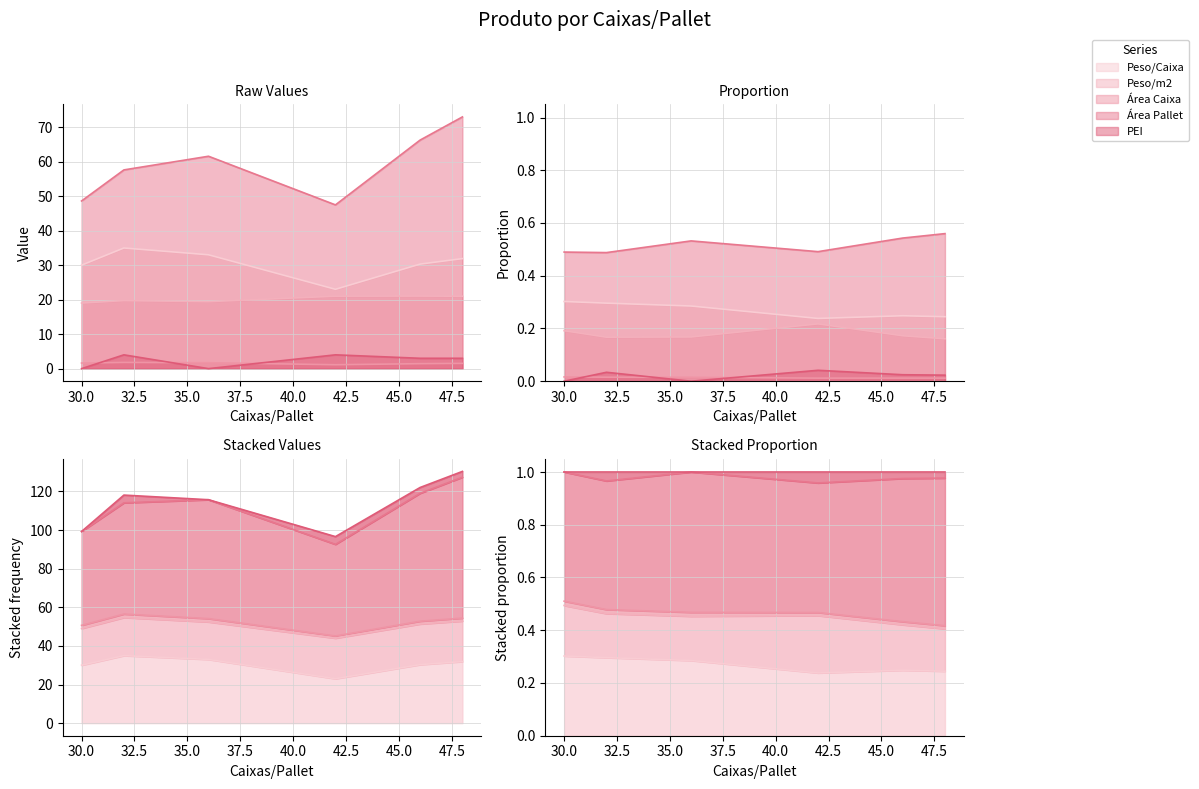

What is the value of the PEI point at the 6th from the left?

3.0